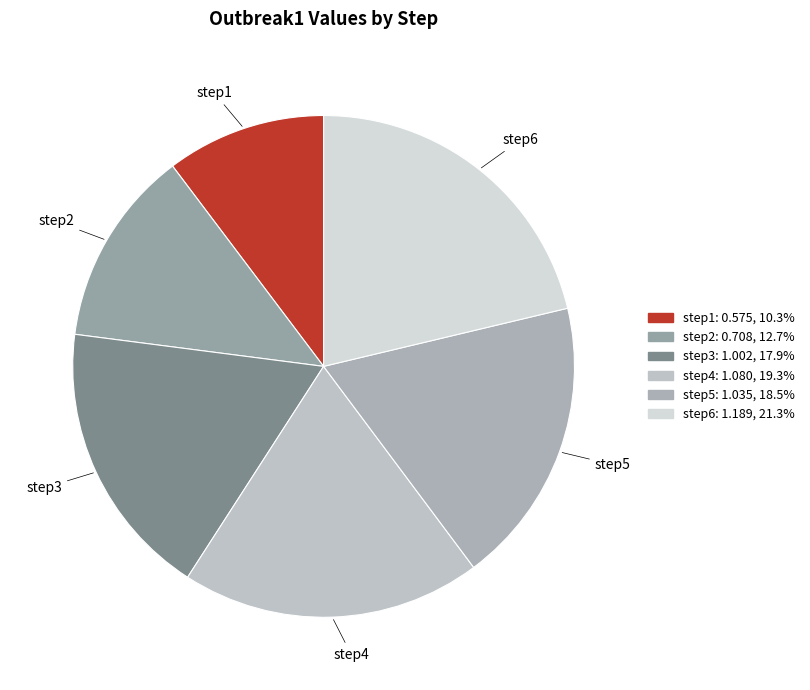

Which has a higher value, step1 or step4?

step4